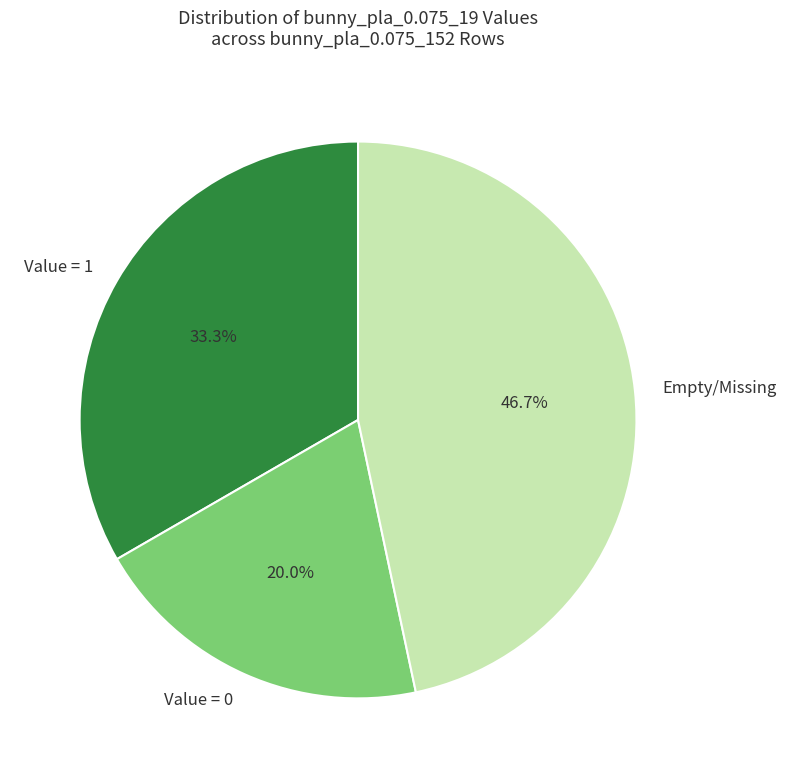

Is there any slice that represents more than half of the pie?

No